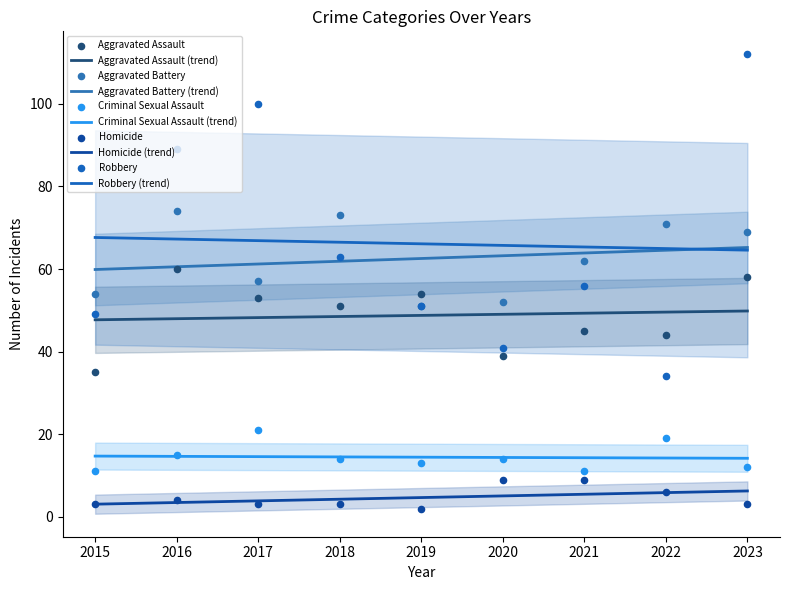

Which series has the largest total across all categories?

Robbery